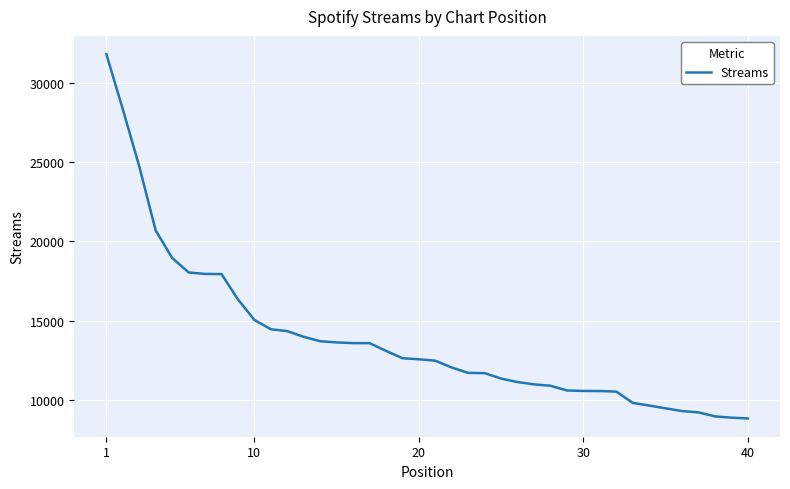

What is the minimum value shown in the chart?

8827